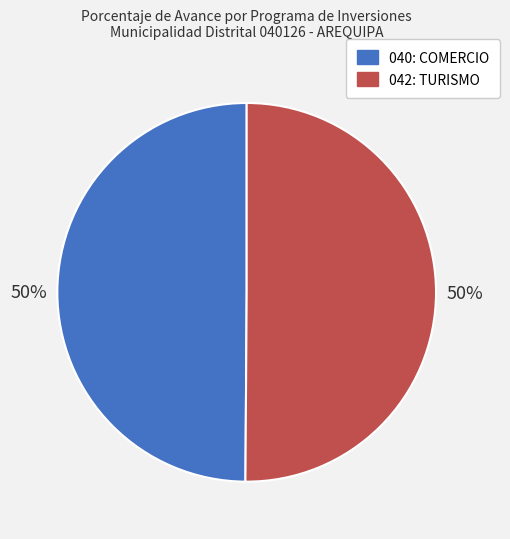

Approximately how many times larger is the value at 042: TURISMO compared to 040: COMERCIO?

1.0